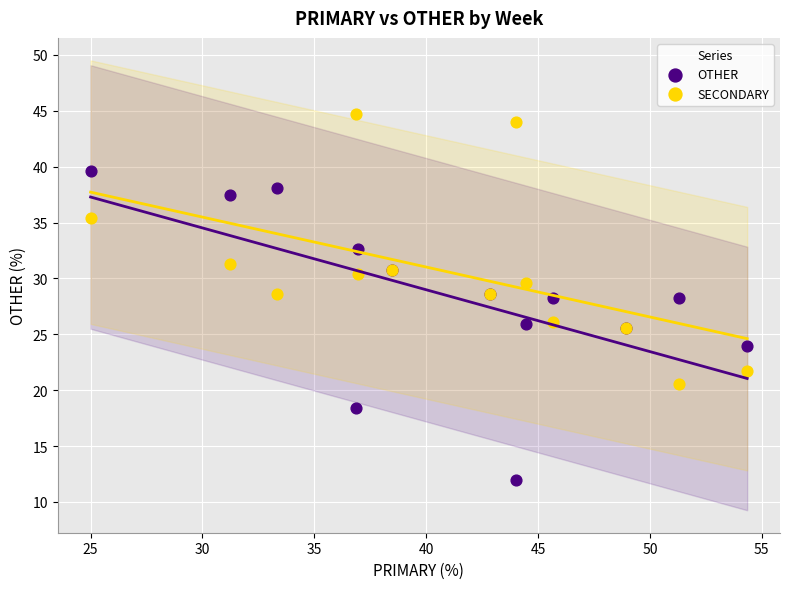

What are all the series names shown in the legend?

OTHER, SECONDARY